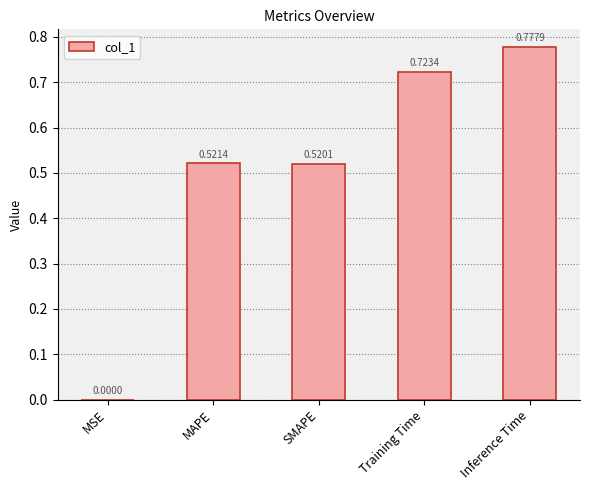

Are the bars grouped side by side (vs. stacked)?

No